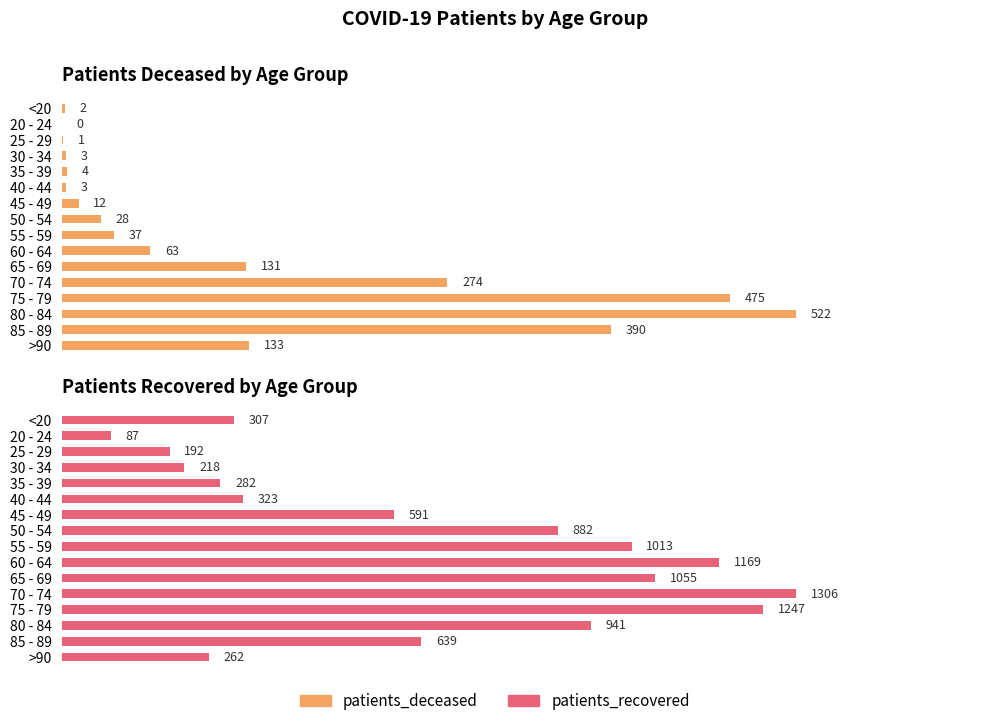

True or false: patients_deceased has a value of 5 at 40 - 44.

False